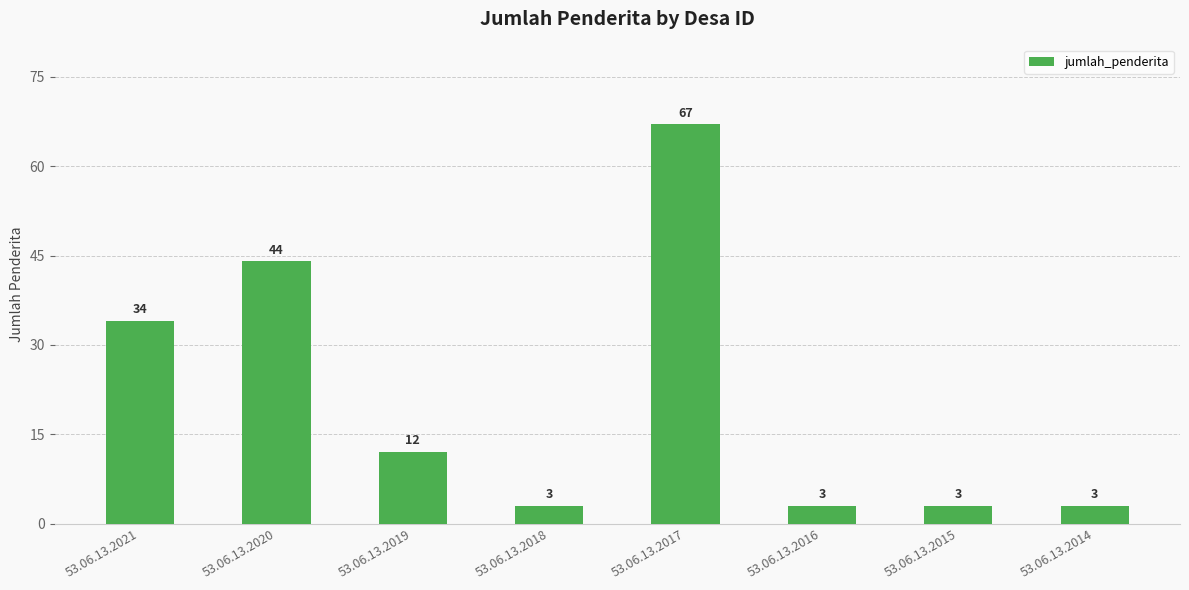

Approximately how many times larger is the value at 53.06.13.2020 compared to 53.06.13.2015?

14.7